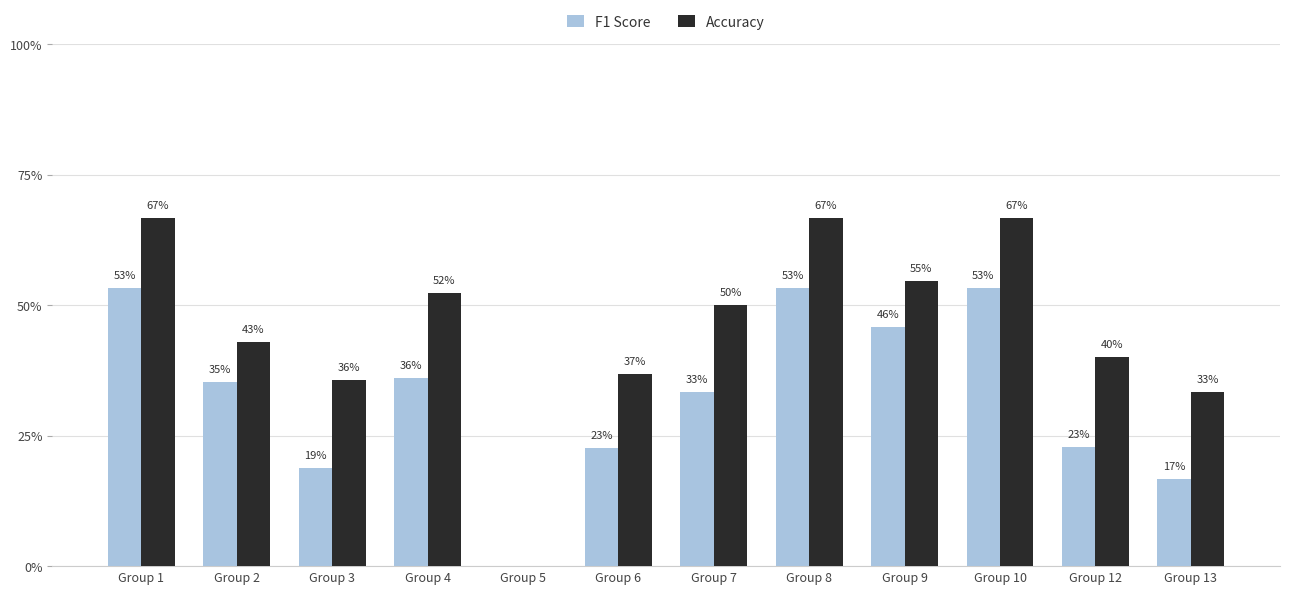

Reading left to right, what are all the values shown in this chart?

F1 Score: 0.5	0.4	0.2	0.4	0.0	0.2	0.3	0.5	0.5	0.5	0.2	0.2
Accuracy: 0.7	0.4	0.4	0.5	0.0	0.4	0.5	0.7	0.5	0.7	0.4	0.3